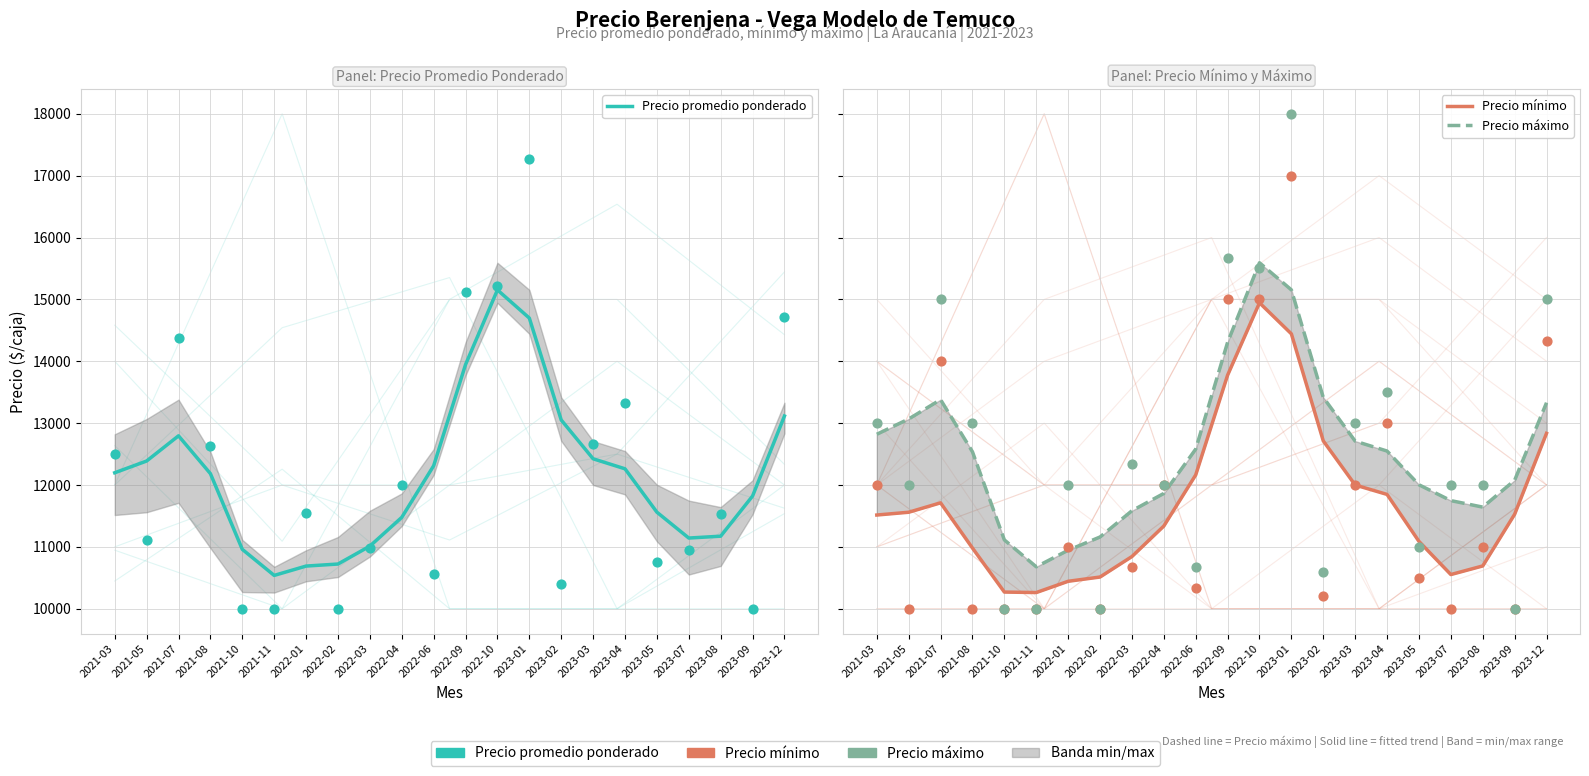

Is the value of Precio mínimo at 2022-06 greater than the value of Precio máximo at 2023-02?

No